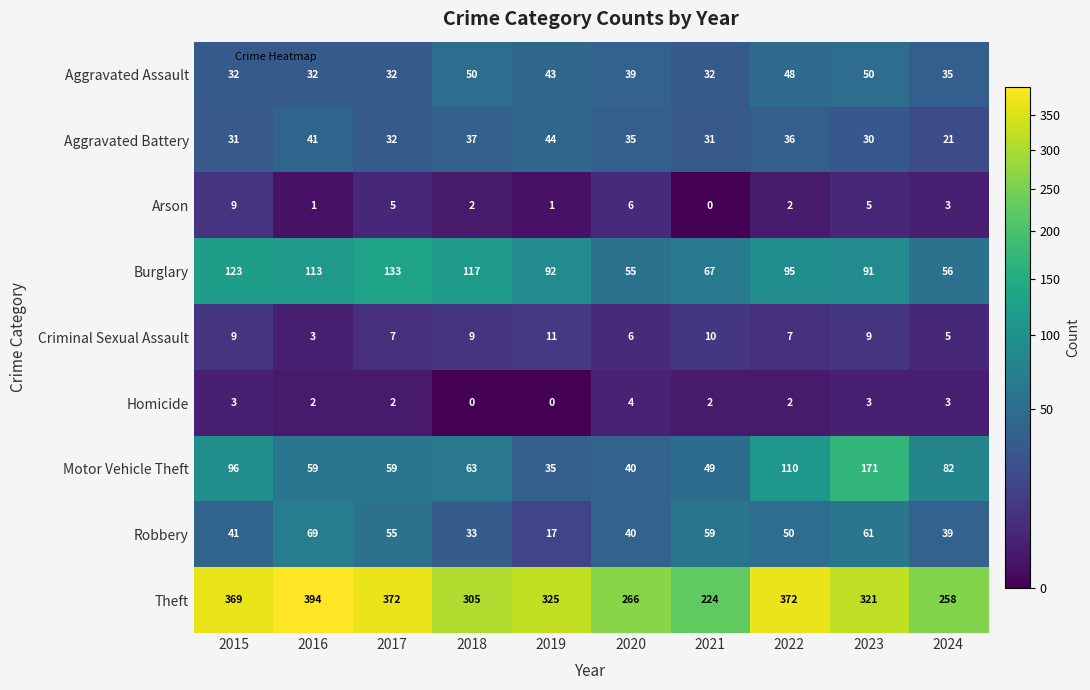

What is the spread (max minus min) of values at 2020?

262